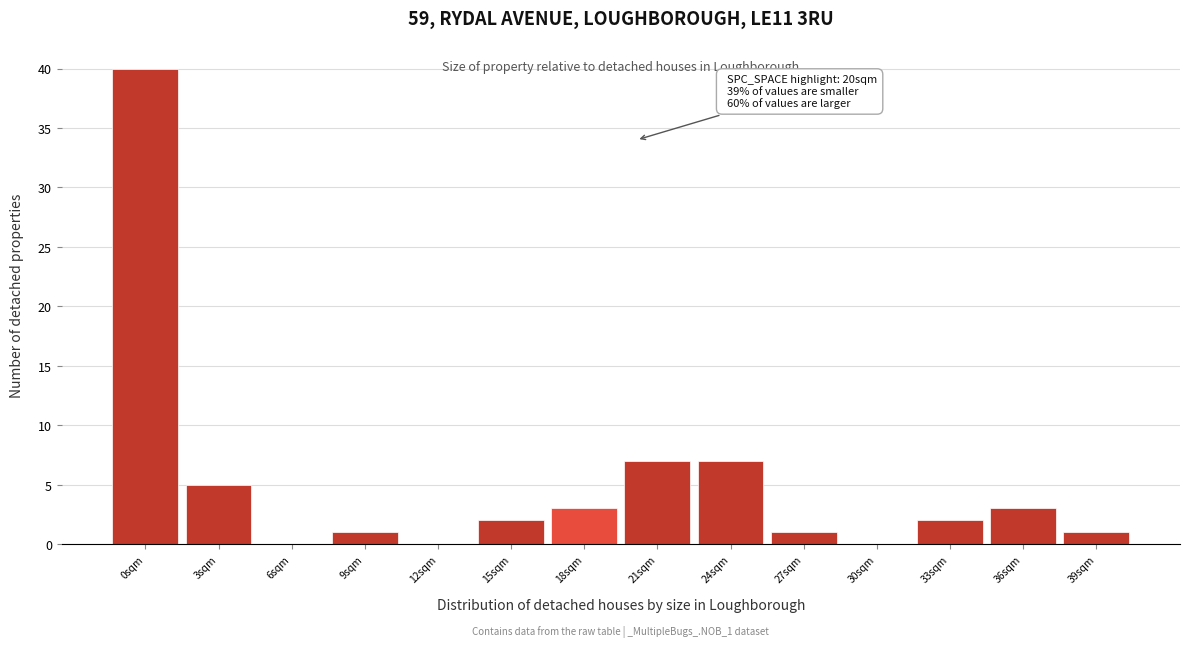

Reading left to right, transcribe all the data shown in this chart.

0sqm=40	3sqm=5	6sqm=0	9sqm=1	12sqm=0	15sqm=2	18sqm=3	21sqm=7	24sqm=7	27sqm=1	30sqm=0	33sqm=2	36sqm=3	39sqm=1